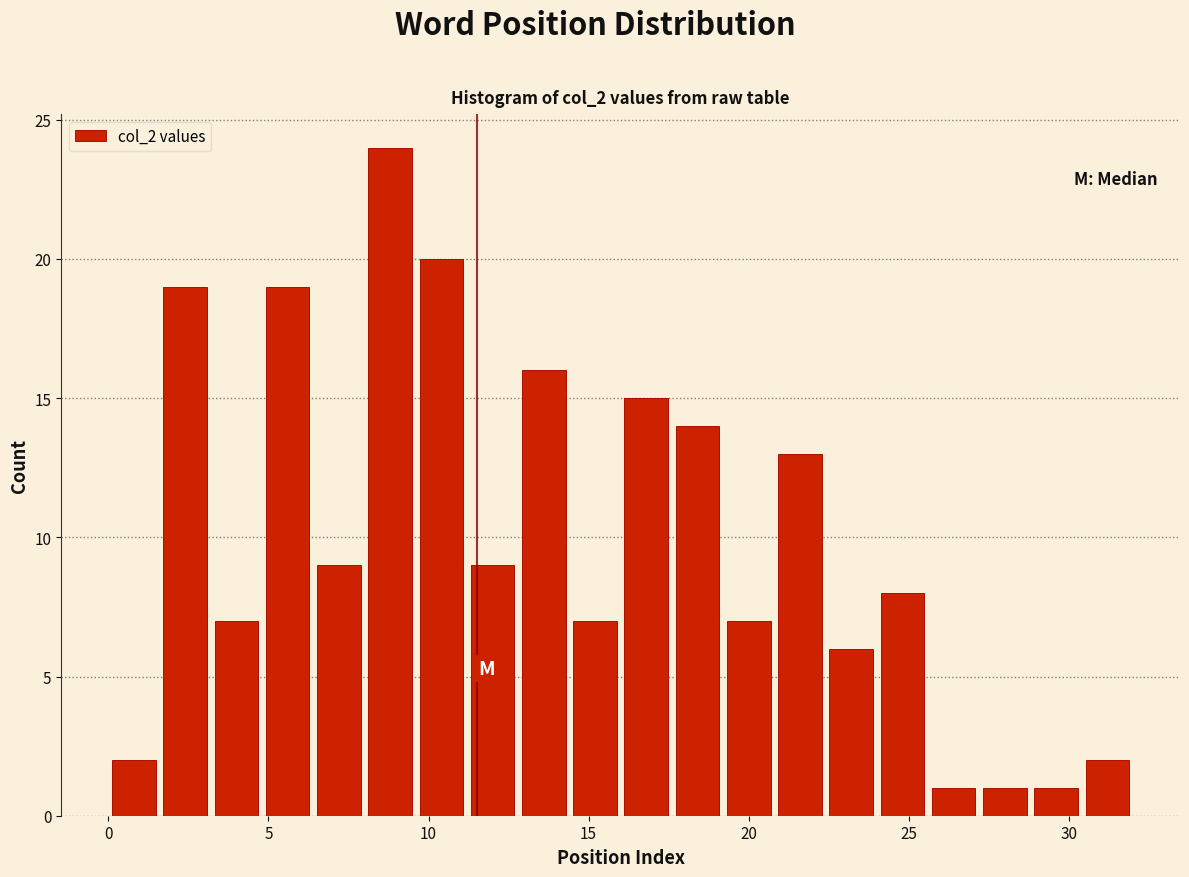

Read against the x-axis, roughly where is the centre of the tallest bar?

9.0